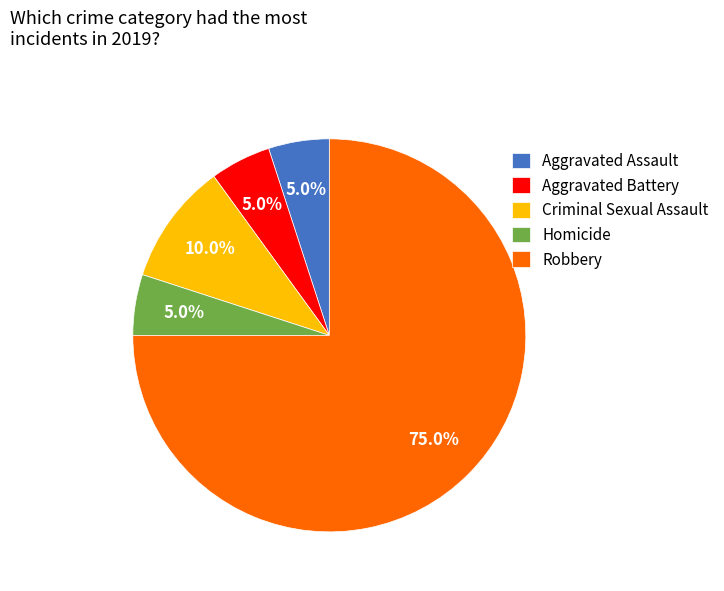

To the nearest percent, what portion does Criminal Sexual Assault represent?

10%